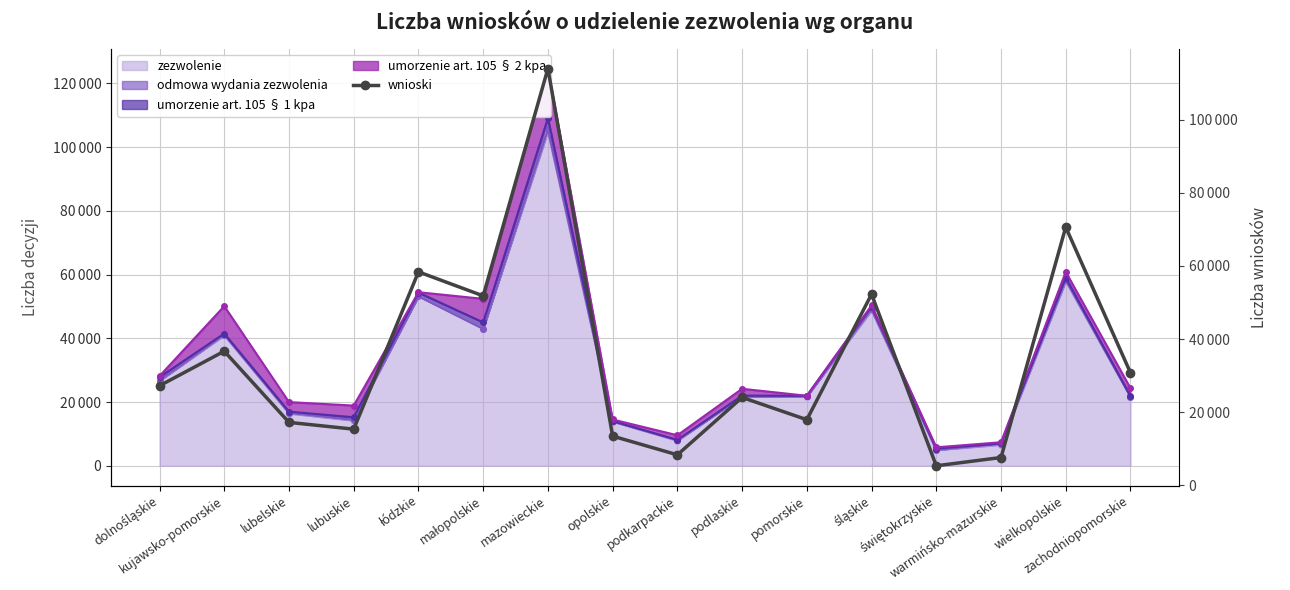

What is the sum of the values at świętokrzyskie and łódzkie?

63695